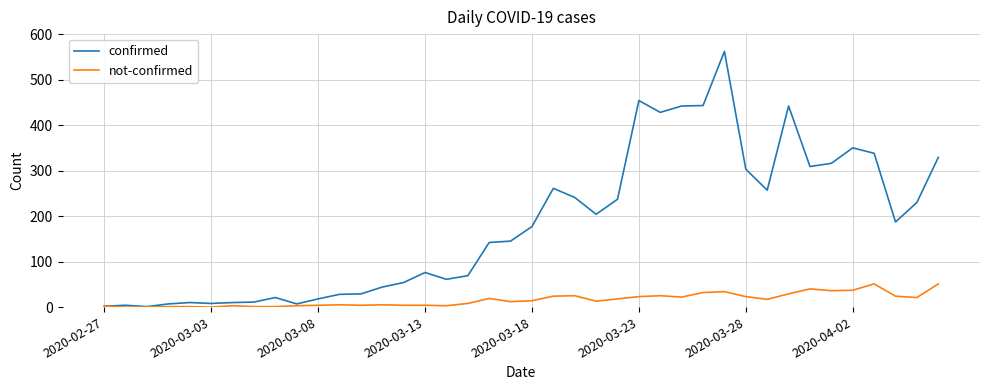

What is the greatest value displayed?

562